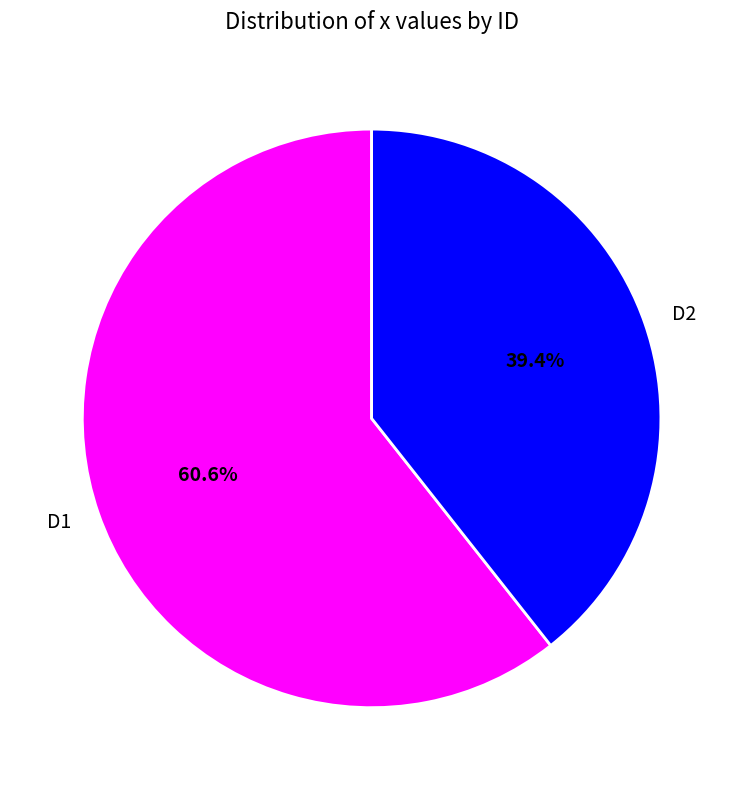

To the nearest percent, what portion does D2 represent?

39%